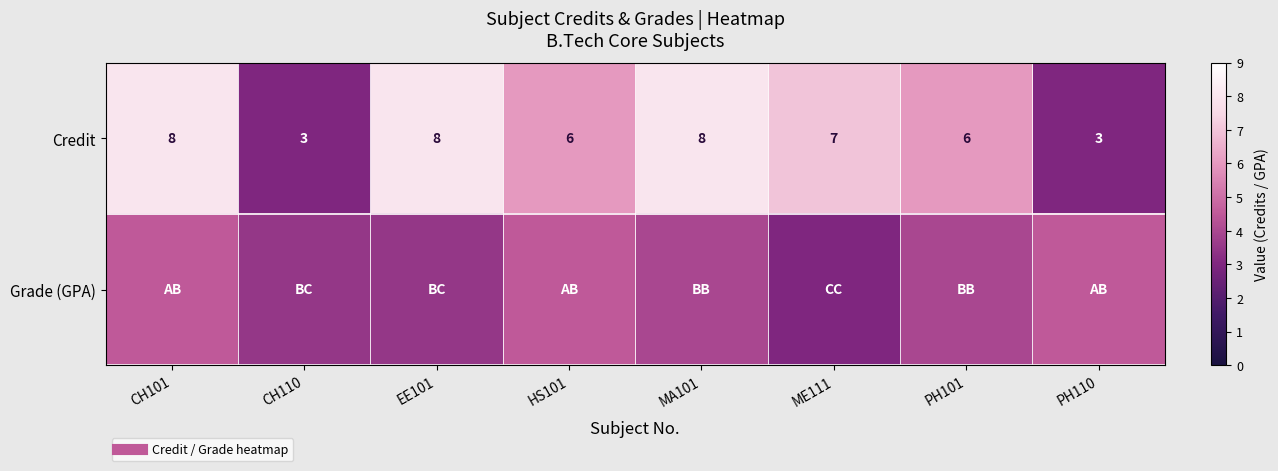

List the series in order of their overall mean, highest first.

Credit, Grade (GPA)